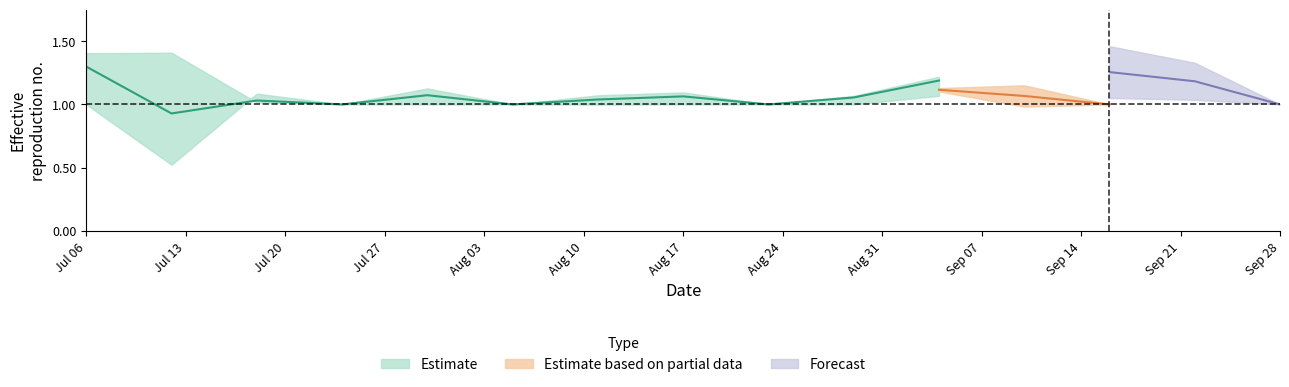

What is the difference between the highest and lowest values at 1?

0.9